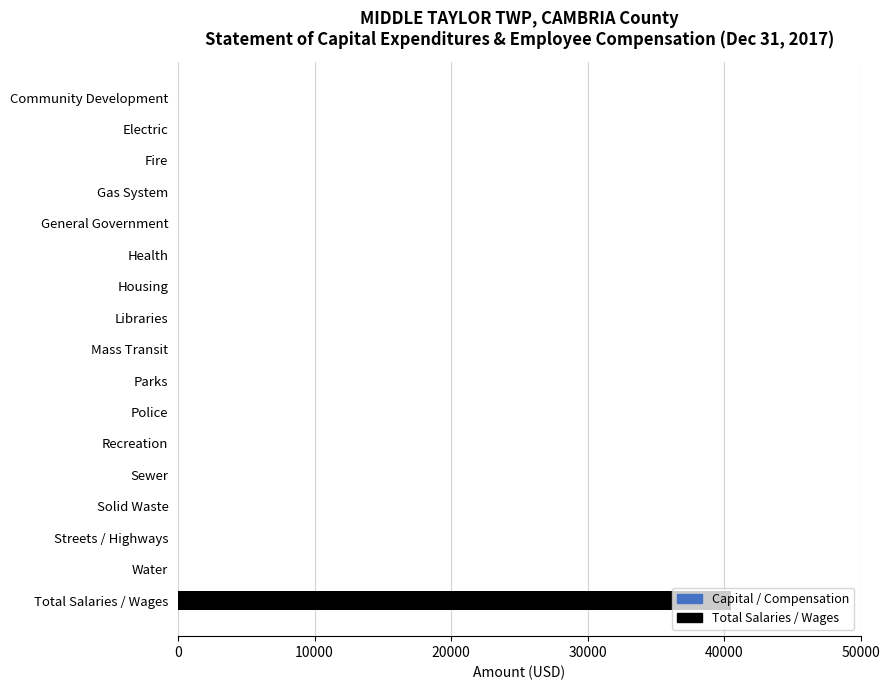

At which category does the chart reach its peak across all series?

Total Salaries / Wages